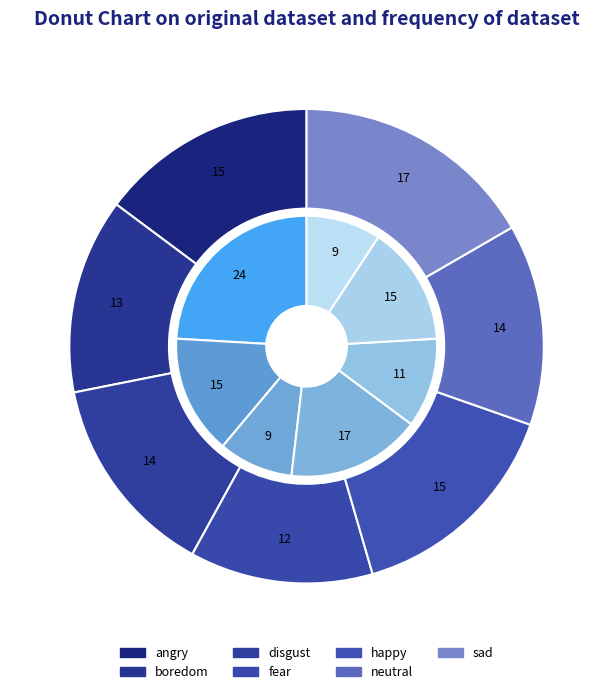

What is the largest slice in the pie chart?

sad